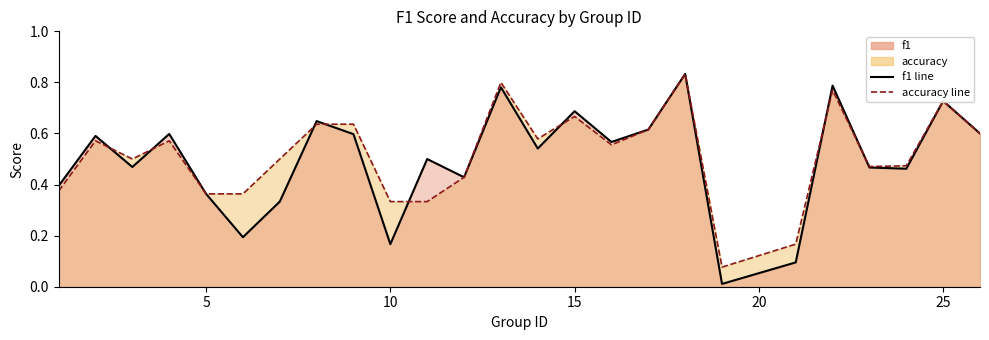

Does the chart display data point markers on the line(s)?

No